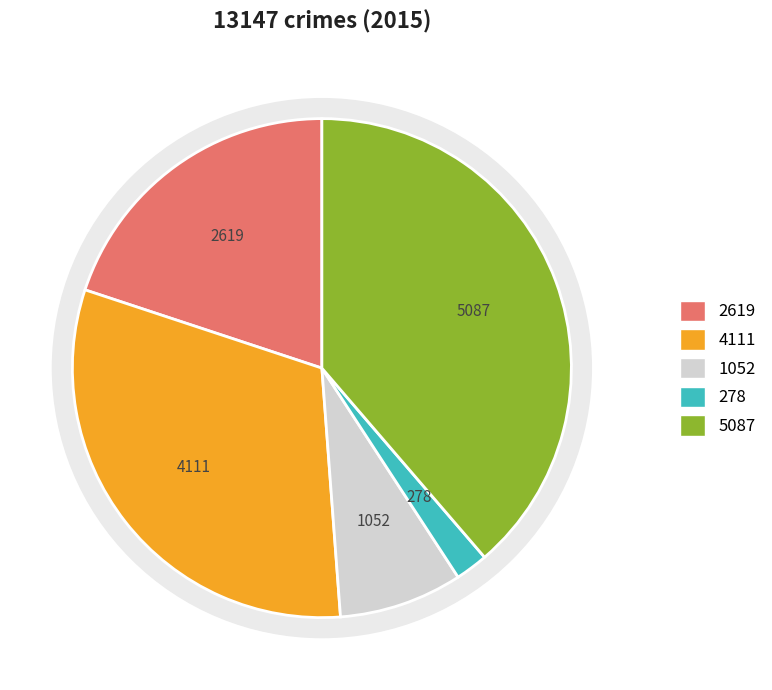

Is there a majority slice in this chart?

No